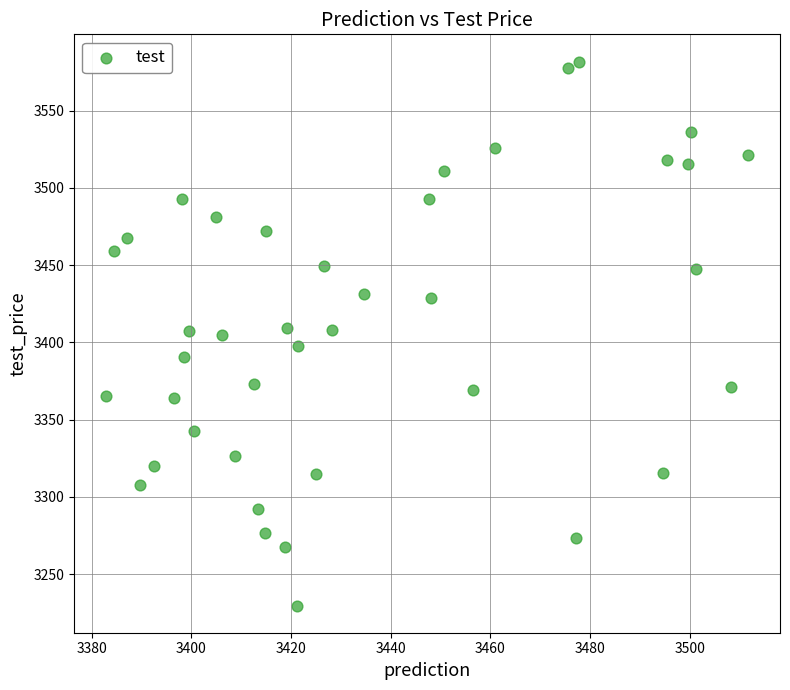

What is the range of Y values (max minus min)?

352.1